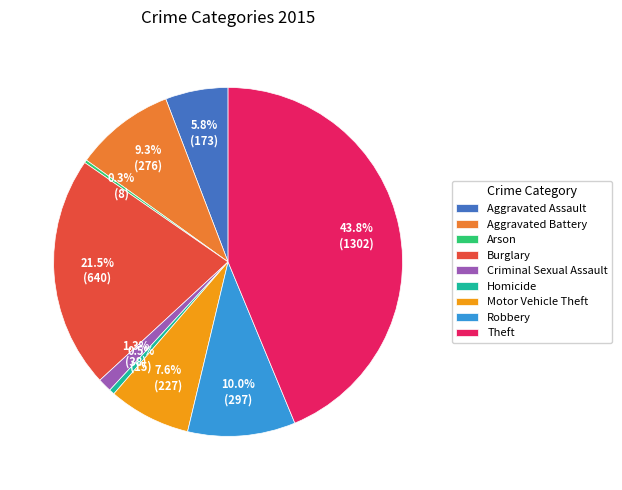

What percentage is the Aggravated Battery slice, to the nearest percent?

9%